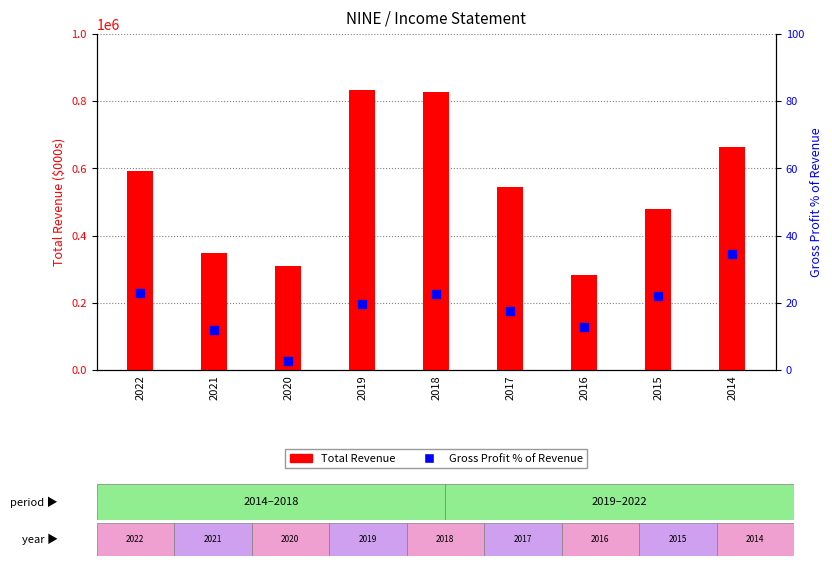

Which series reaches the maximum Y coordinate?

Total Revenue